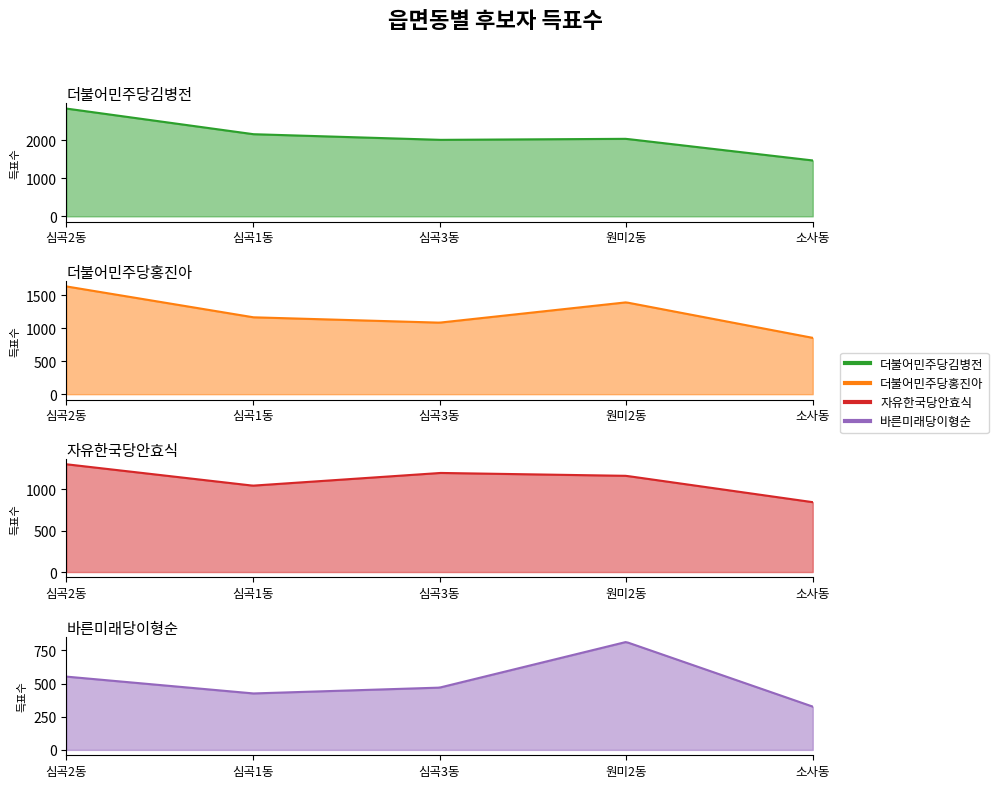

What is the value of the 바른미래당이형순 point at the 2nd from the left?

425